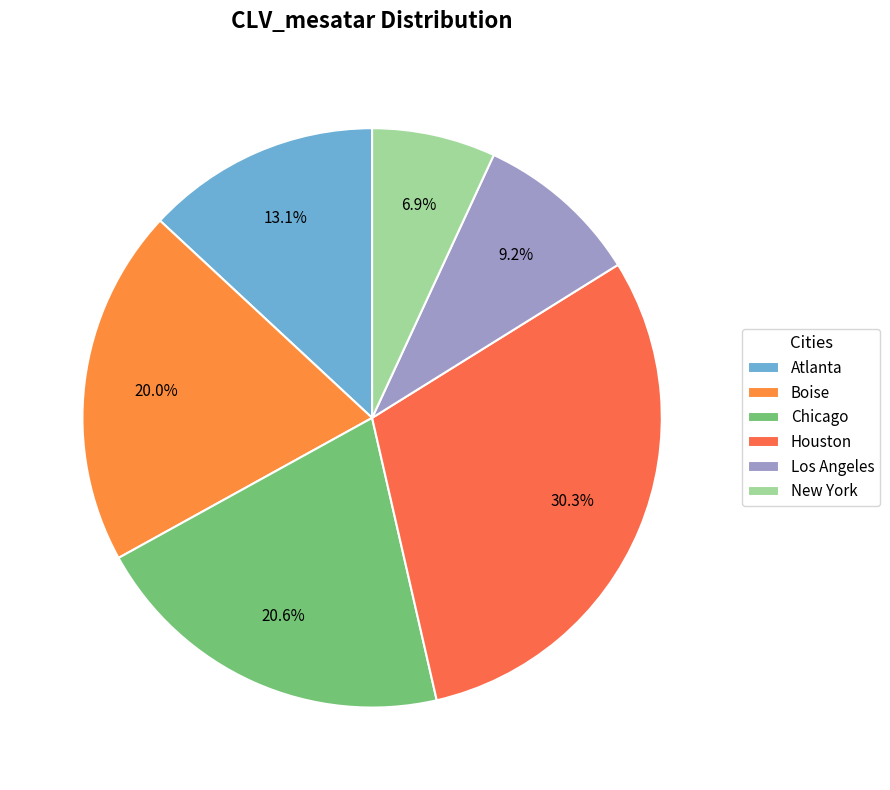

To the nearest percent, what portion does Los Angeles represent?

9%